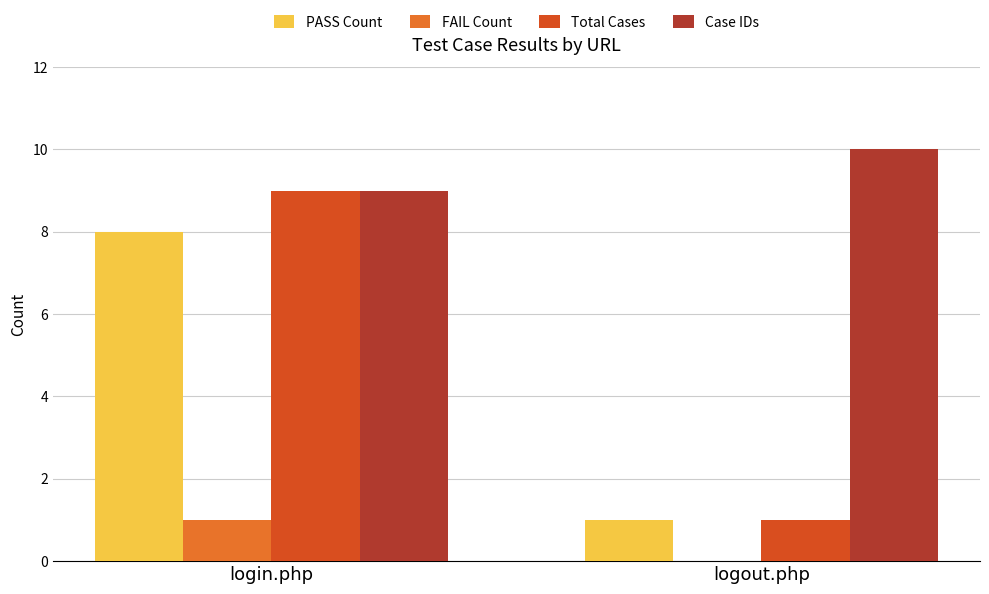

What is the greatest value displayed?

10